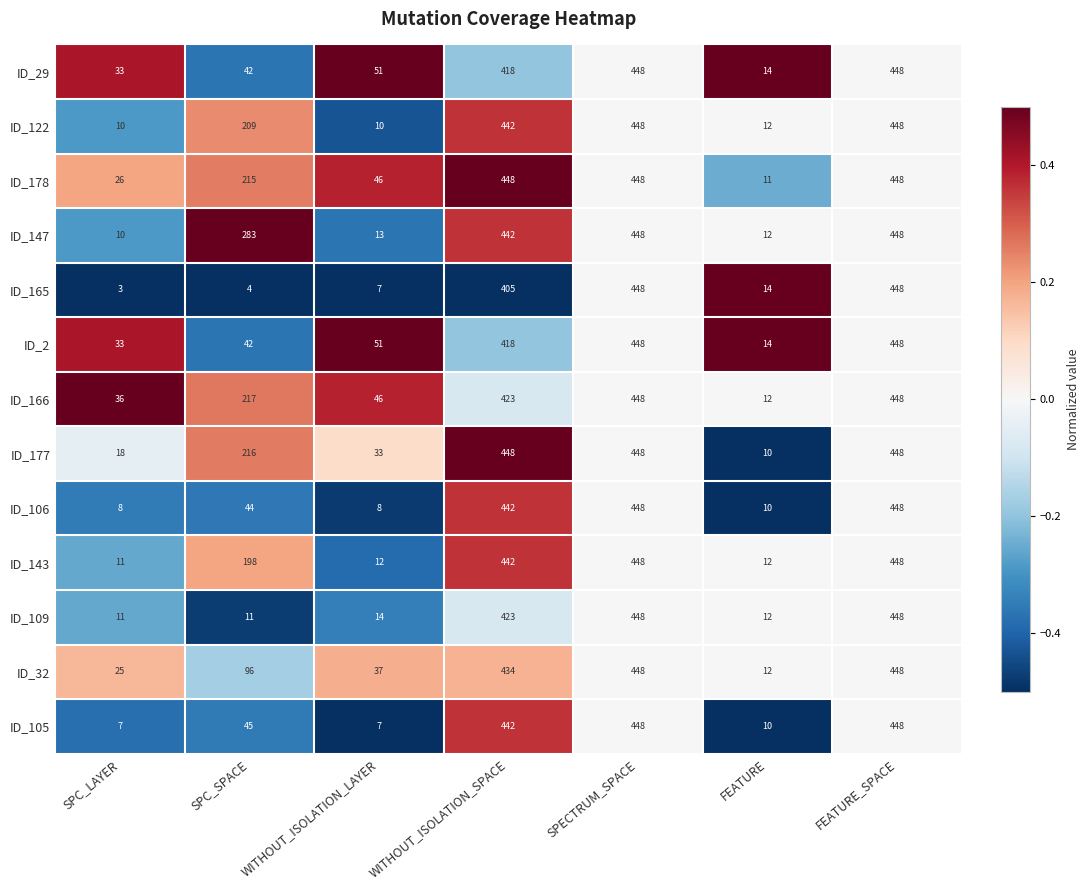

The ID_32 series shows 37 at WITHOUT_ISOLATION_LAYER. True or false?

True